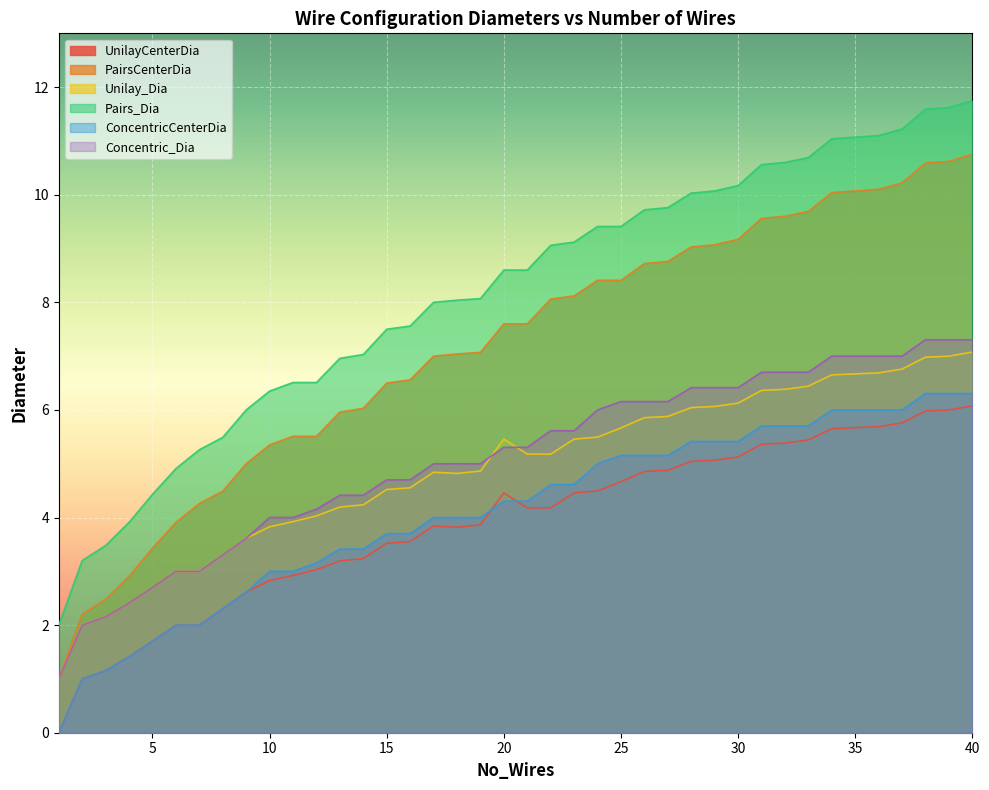

At how many categories does at least one series exceed 2?

39